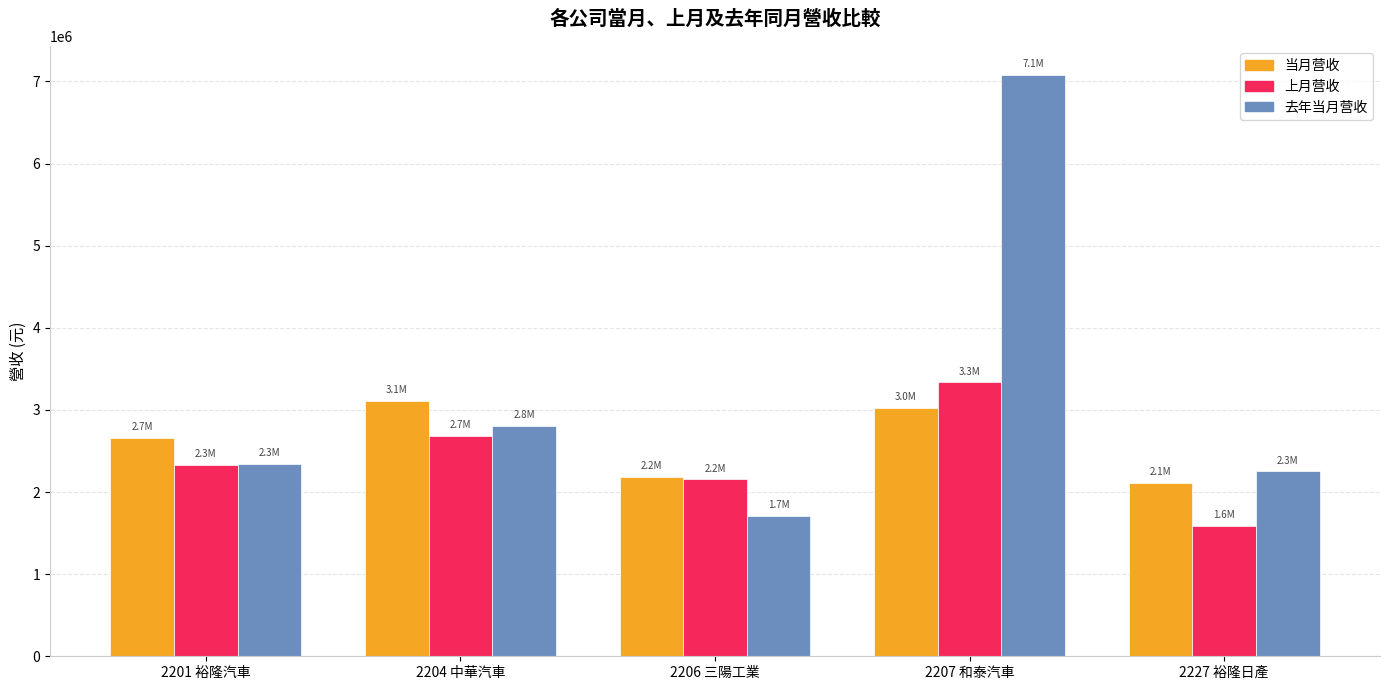

Is it true that 上月营收 equals 1583850 at 2227 裕隆日產?

True